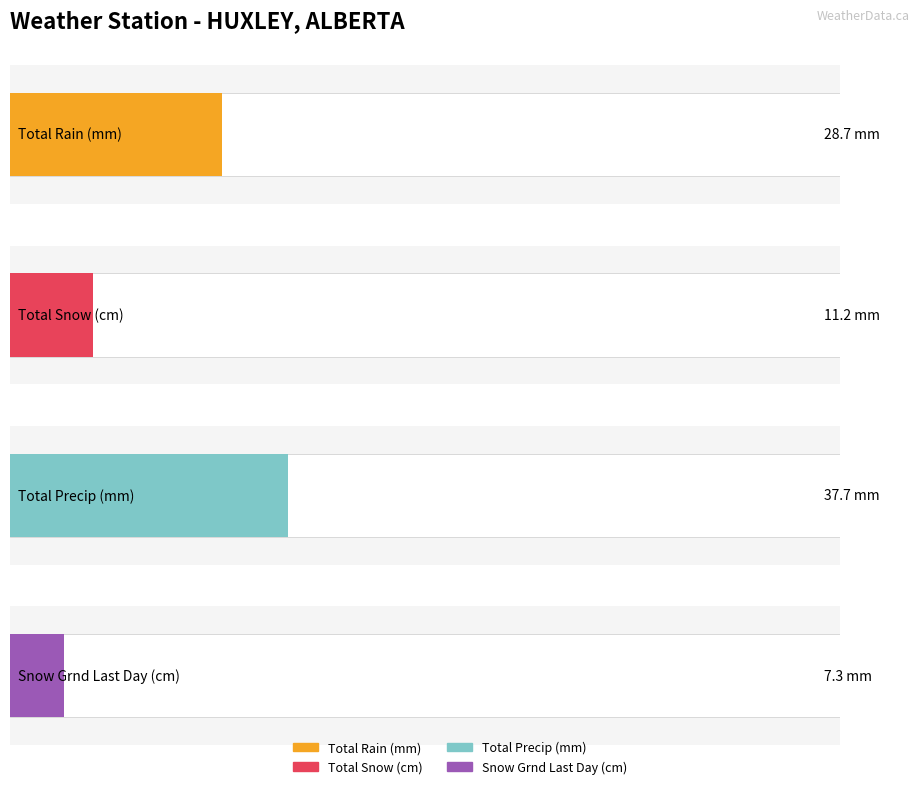

What is the average value of the Total Precip (mm) series?

37.7